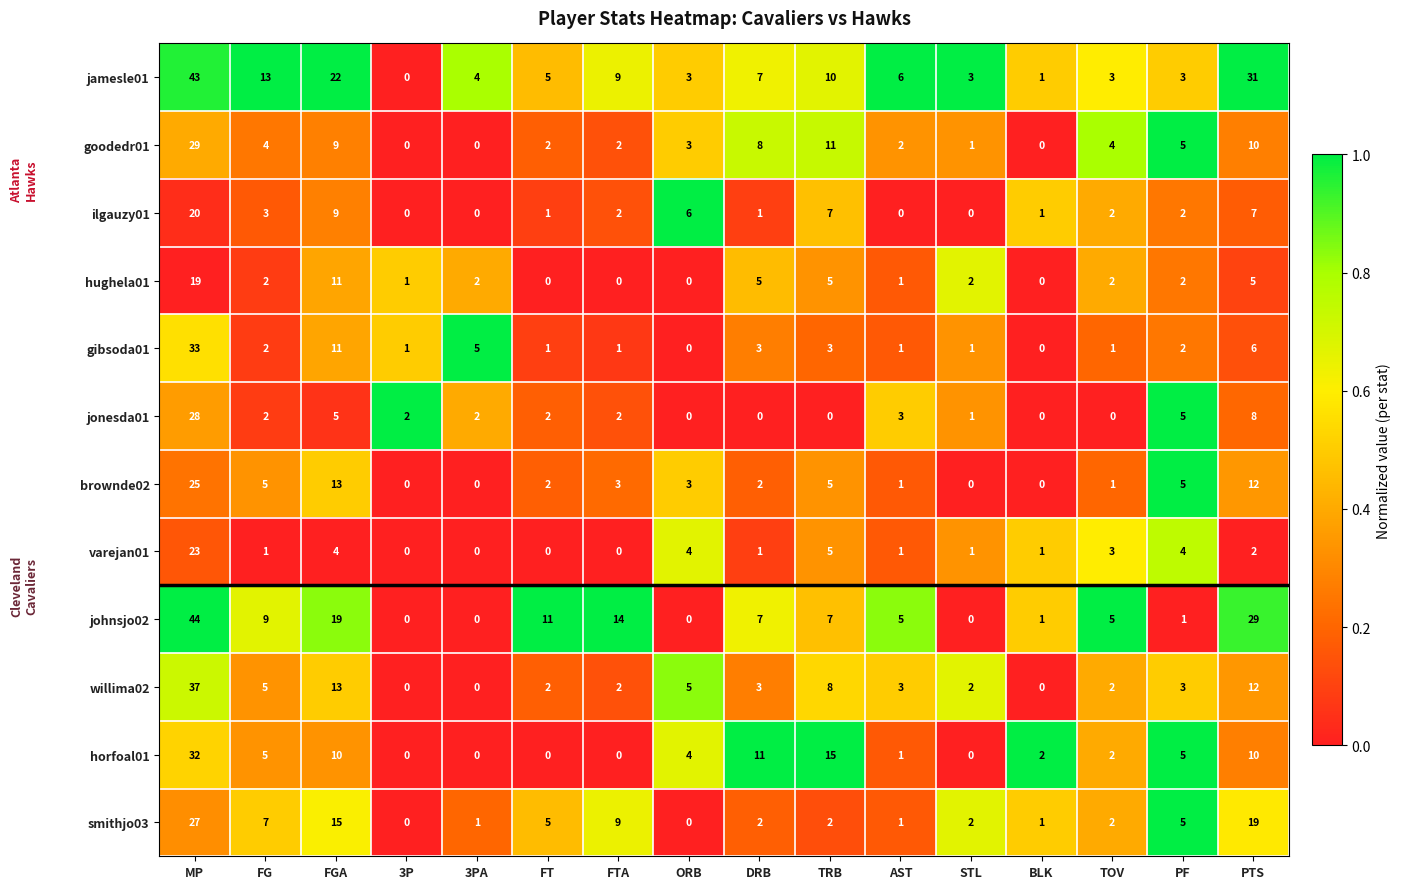

The ilgauzy01 series shows 1 at TOV. True or false?

False